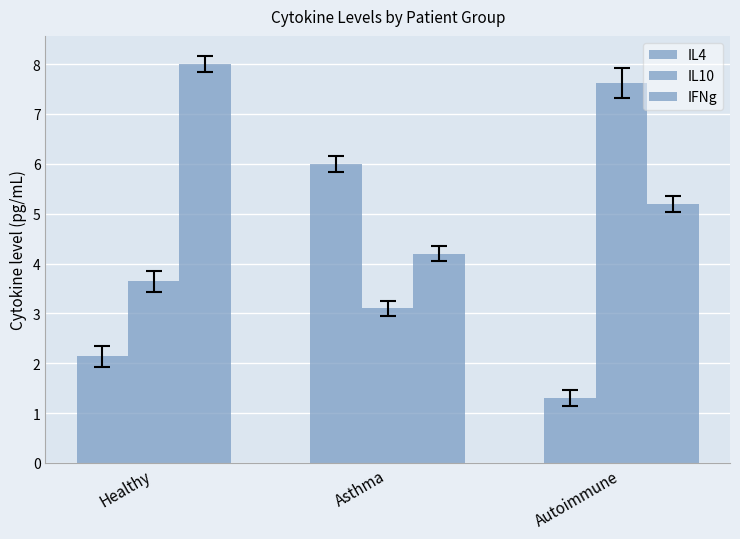

How many categories are shown in the chart?

3